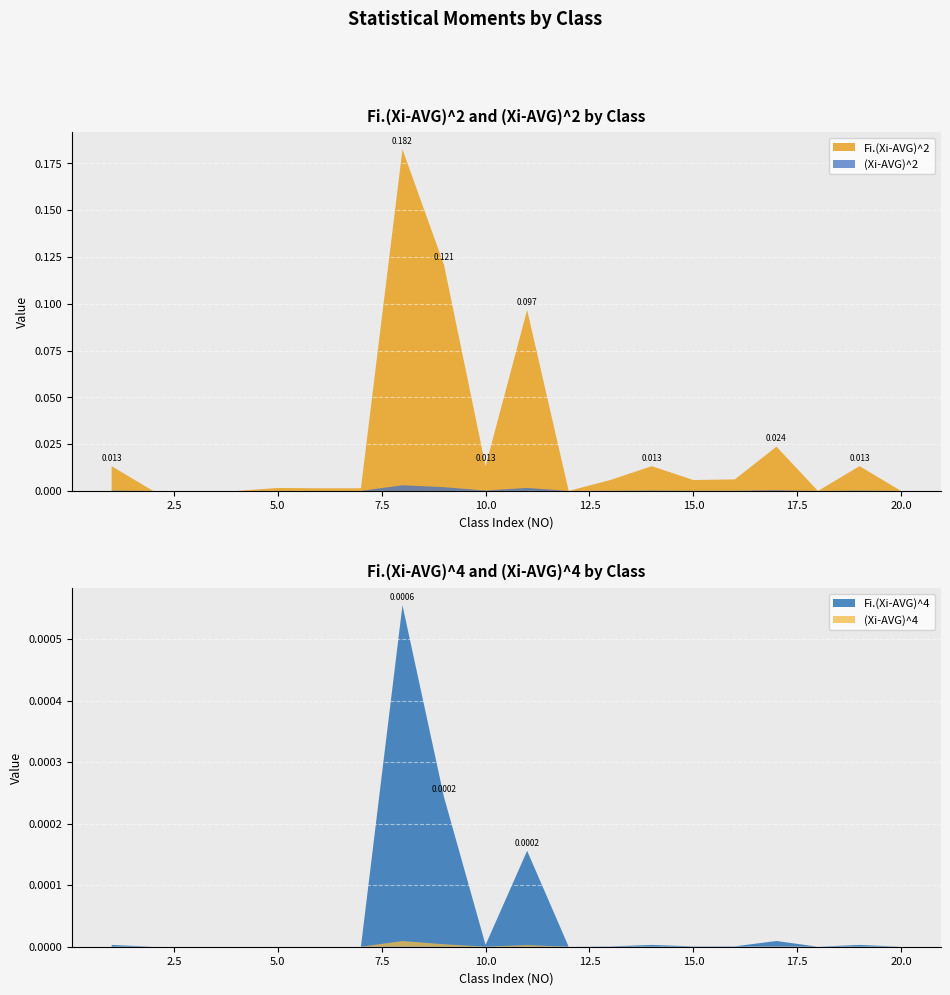

Reading right to left, list all the values displayed in this chart.

Fi.(Xi-AVG)^2: 0.0	0.0	0.0	0.0	0.0	0.0	0.0	0.0	0.0	0.1	0.0	0.1	0.2	0.0	0.0	0.0	0.0	0.0	0.0	0.0
Fi.(Xi-AVG)^4: 0.0	0.0	0.0	0.0	0.0	0.0	0.0	0.0	0.0	0.0	0.0	0.0	0.0	0.0	0.0	0.0	0.0	0.0	0.0	0.0
(Xi-AVG)^2: 0.0	0.0	0.0	0.0	0.0	0.0	0.0	0.0	0.0	0.0	0.0	0.0	0.0	0.0	0.0	0.0	0.0	0.0	0.0	0.0
(Xi-AVG)^4: 0.0	0.0	0.0	0.0	0.0	0.0	0.0	0.0	0.0	0.0	0.0	0.0	0.0	0.0	0.0	0.0	0.0	0.0	0.0	0.0